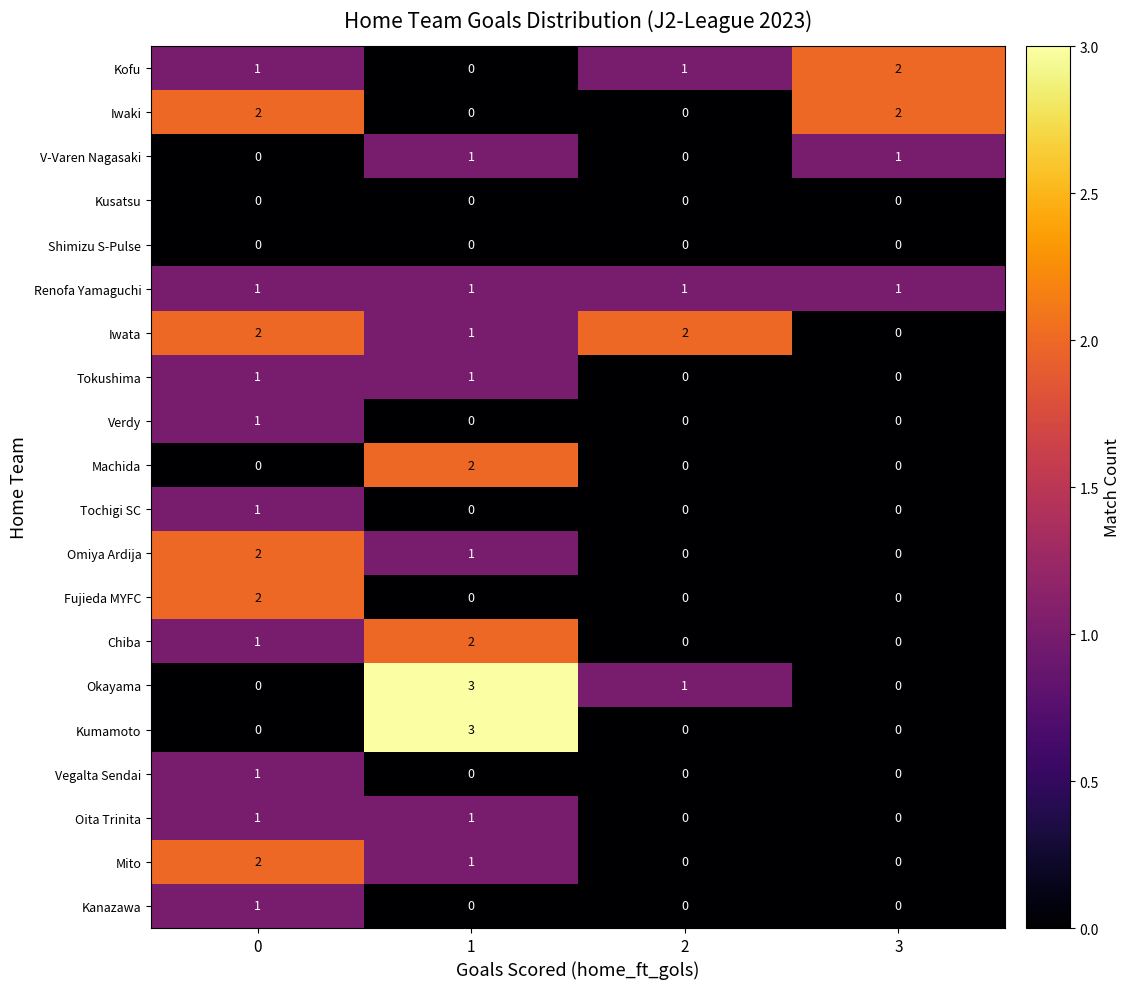

True or false: Kusatsu has a value of 0 at 3.

True